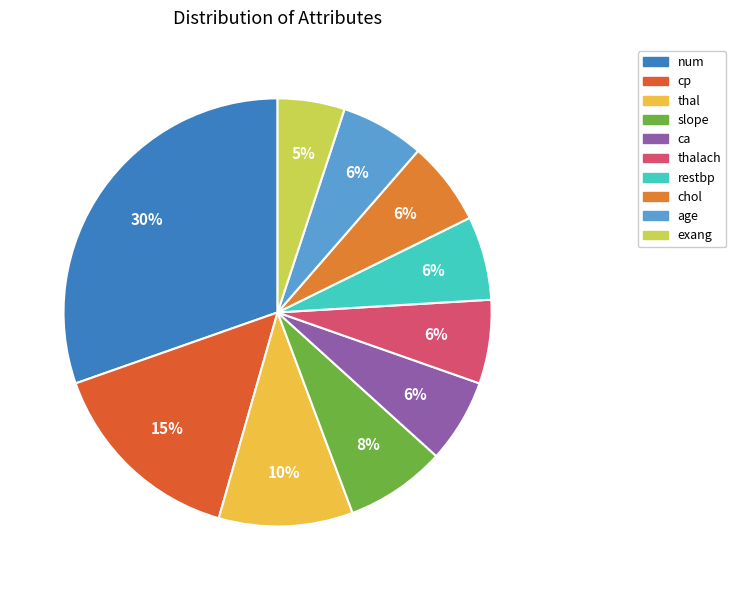

What portion of the pie excludes thal?

89.9%